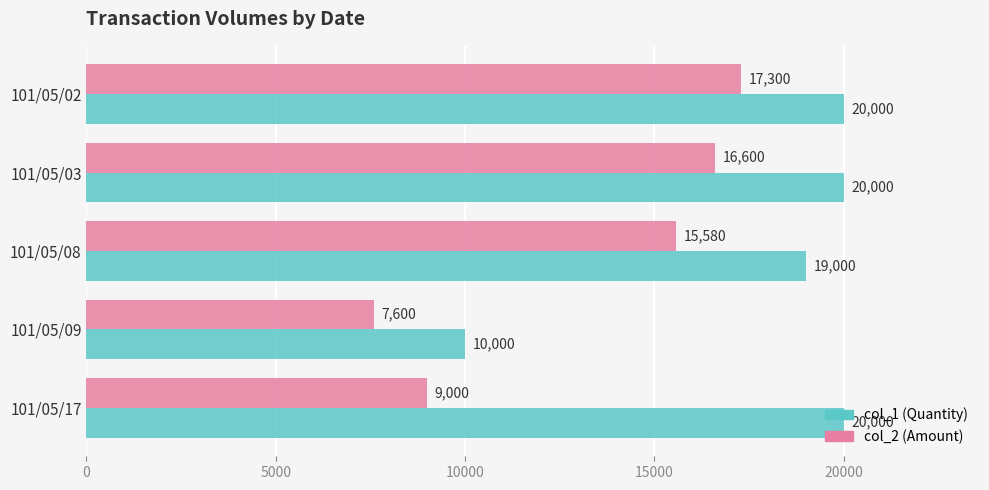

What is the spread (max minus min) of values at 101/05/08?

3420